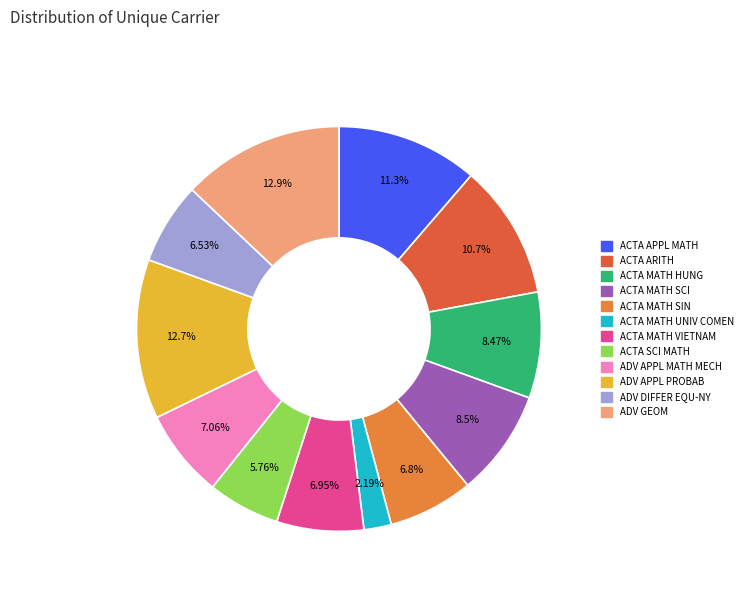

Is there a majority slice in this chart?

No